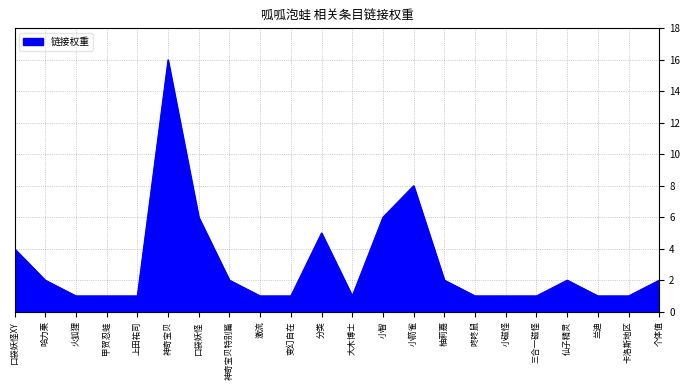

What is the minimum value shown in the chart?

1